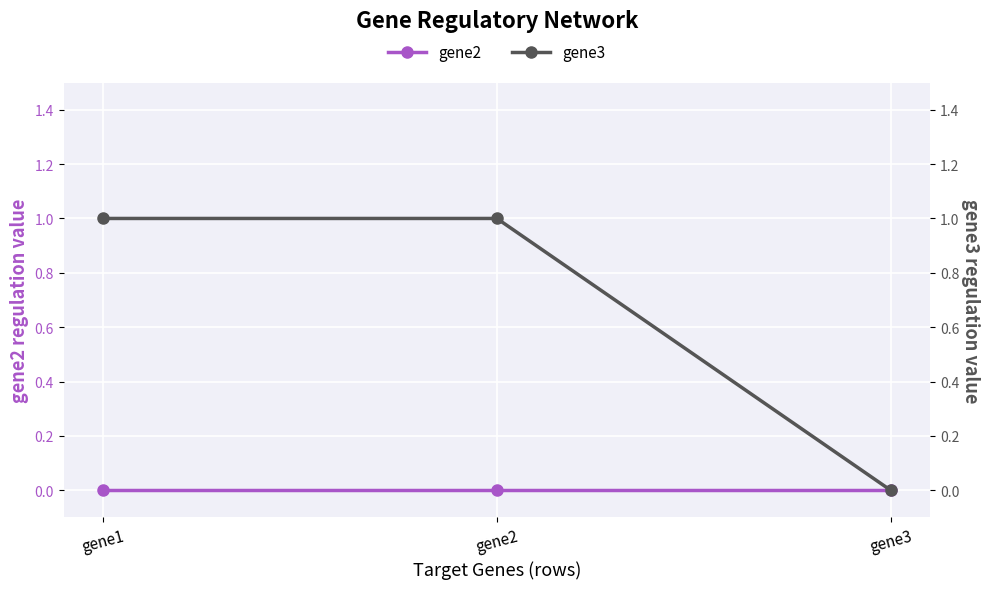

What is the value of the gene3 point at the 1st from the left?

1